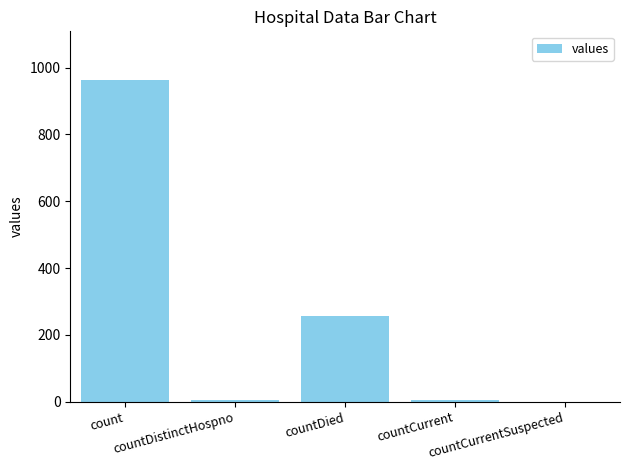

What is the greatest value displayed?

964